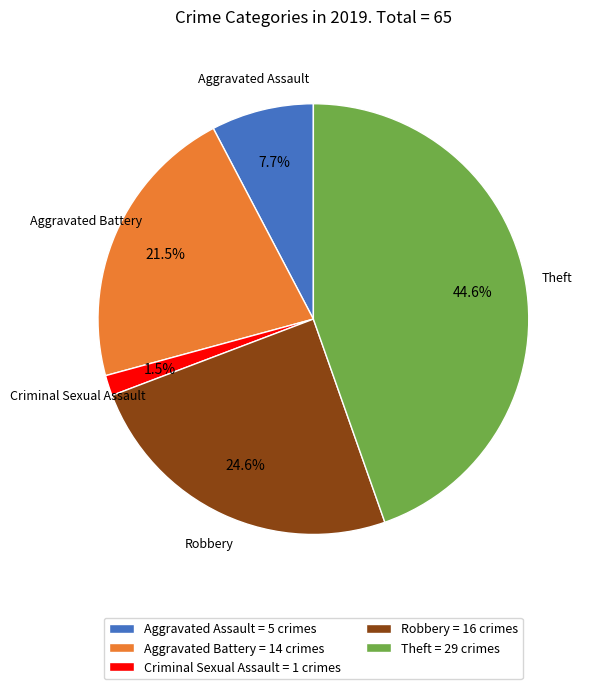

Is Aggravated Battery = 14 crimes the majority of the pie?

No